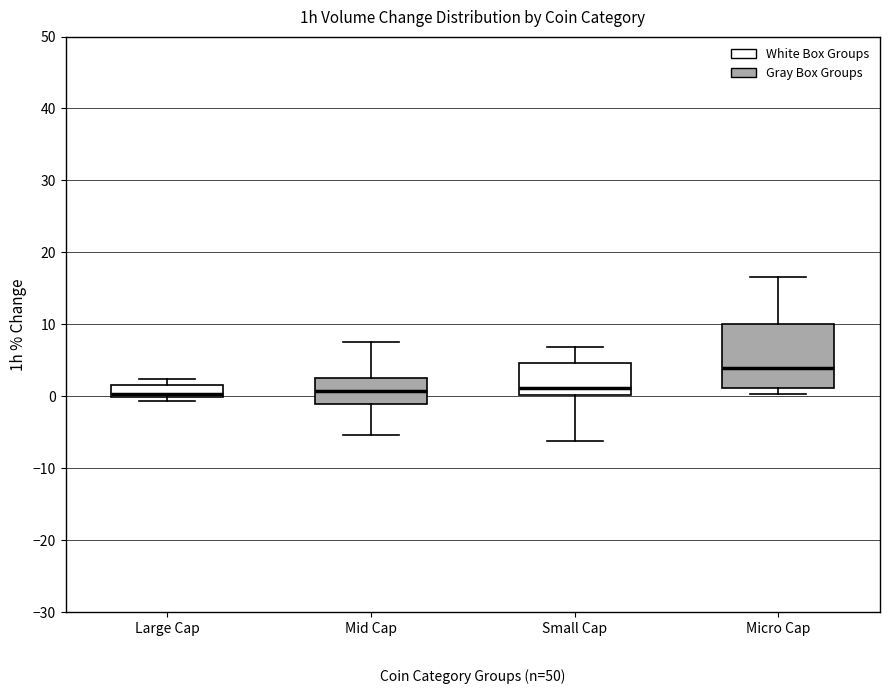

Where is the upper edge of the box for Large Cap on the y-axis? The values are not printed on the chart, so give them approximately, as read against the axis.

2